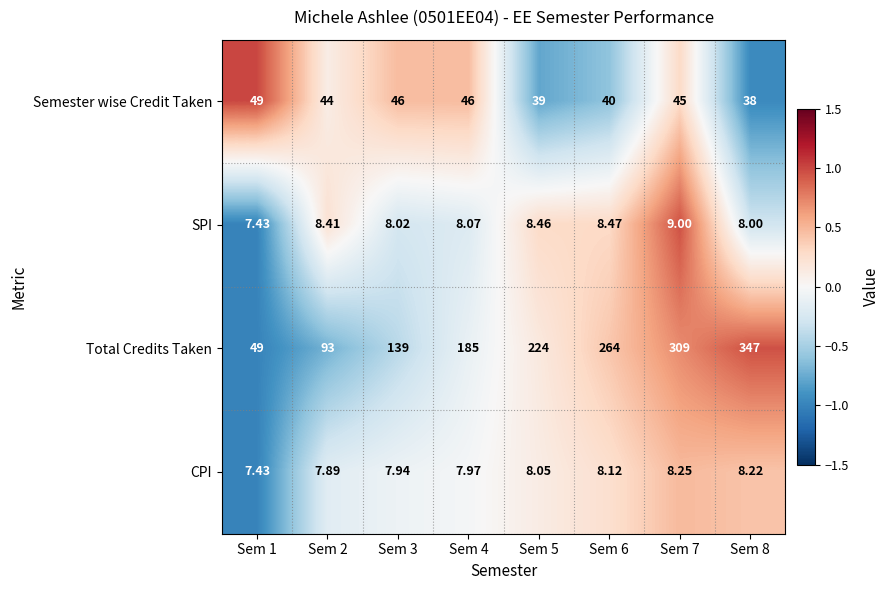

Is the value of Total Credits Taken at Sem 5 greater than the value of CPI at Sem 7?

Yes